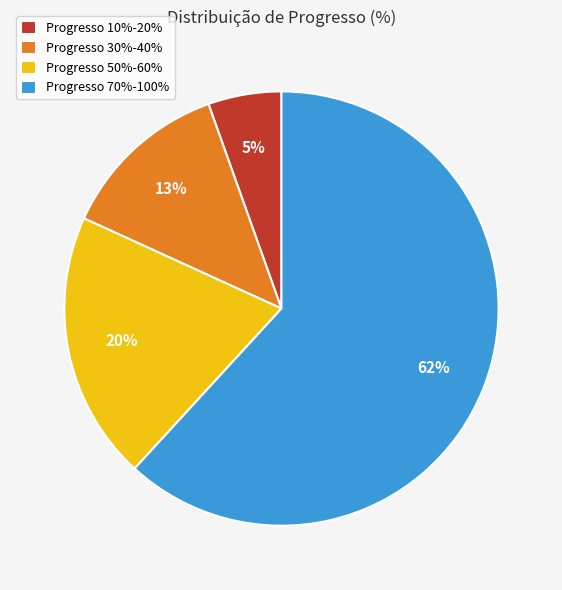

How many slices are in this pie chart?

4